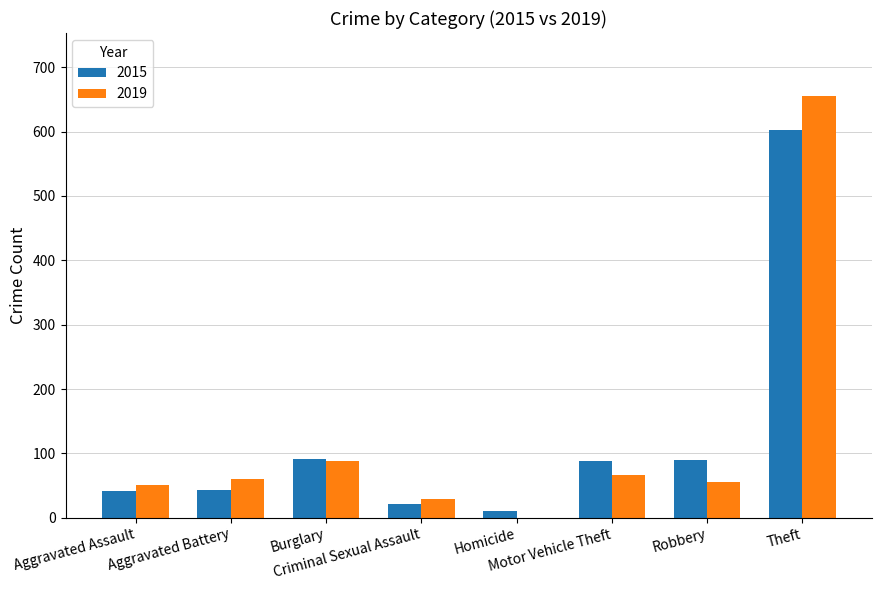

Does the chart contain stacked bars?

No